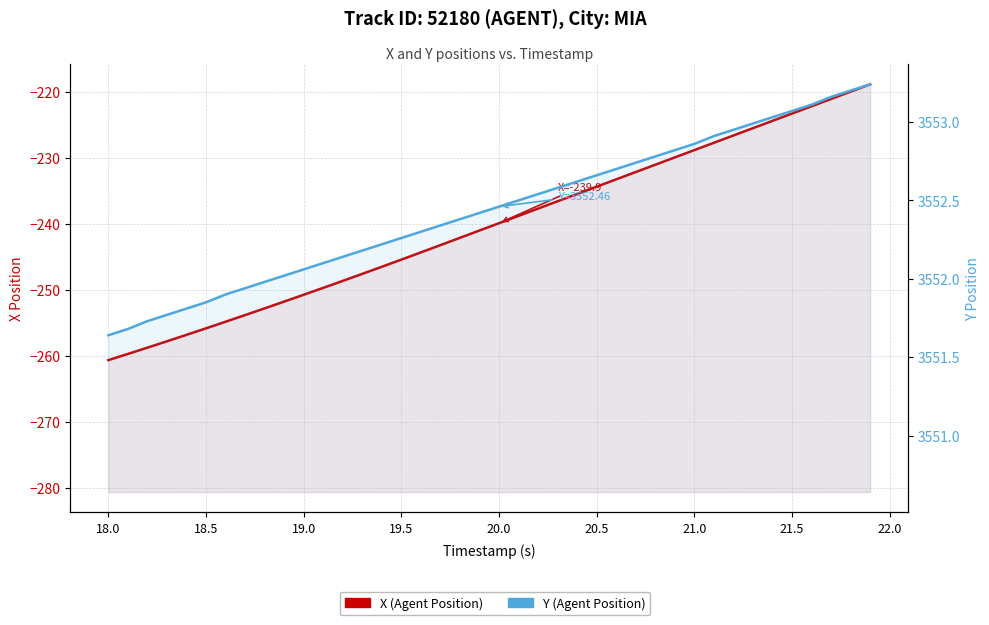

The value of Y (Agent Position) at 18.0 is 5506.4. True or false?

False